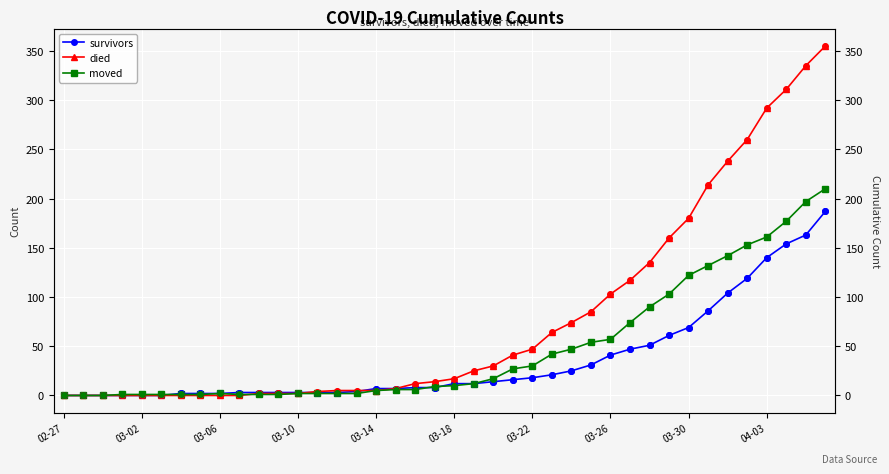

At how many categories does at least one series exceed 159?

9